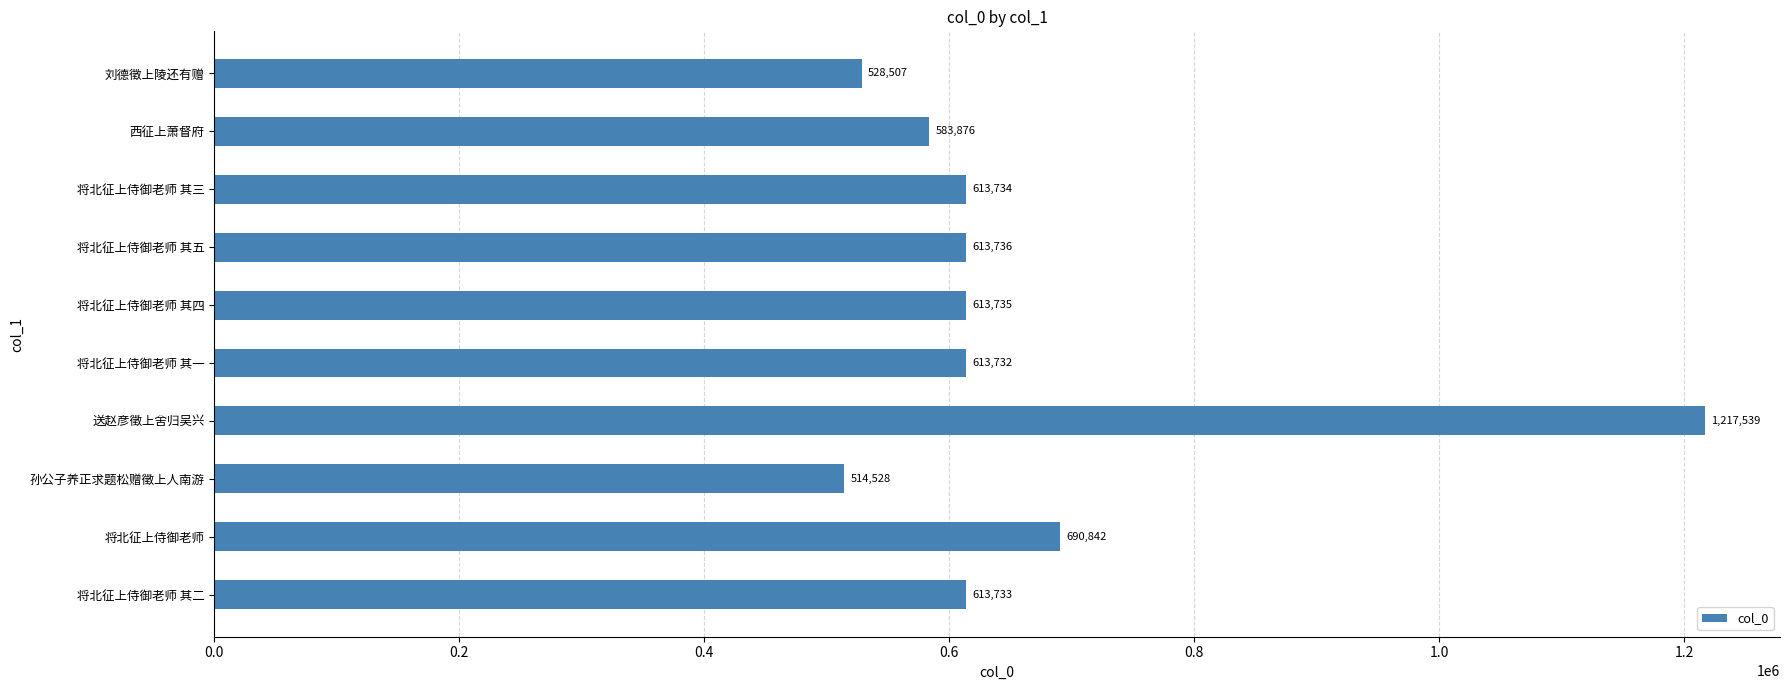

What is the change in value from 将北征上侍御老师 其一 to 刘德徵上陵还有赠?

-85225